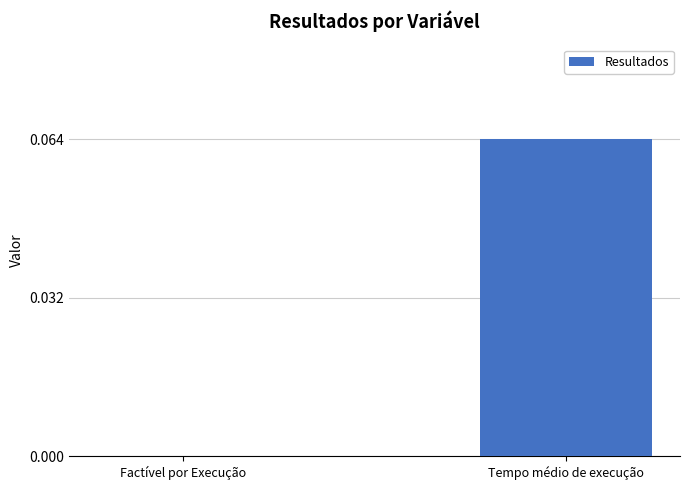

Are the bars grouped side by side (vs. stacked)?

No